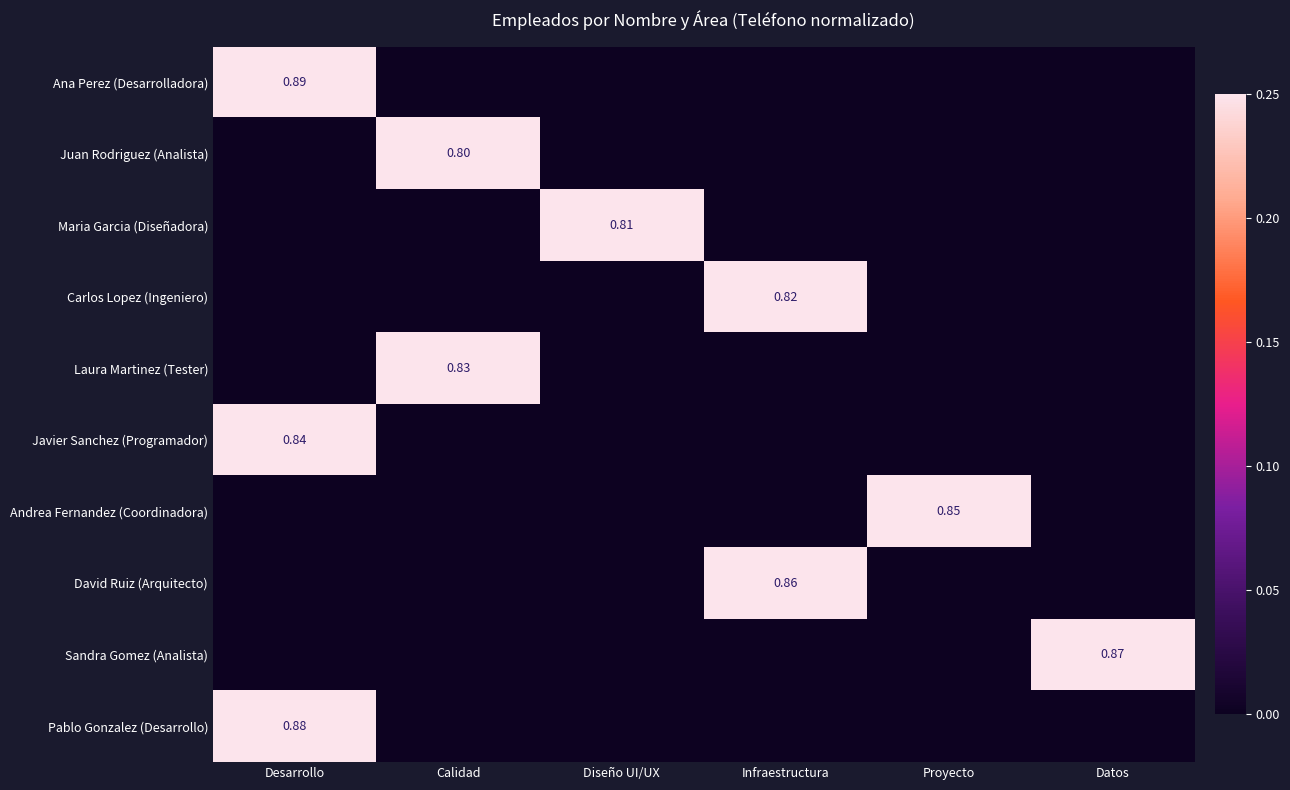

Which category has the lowest value across all series?

Calidad